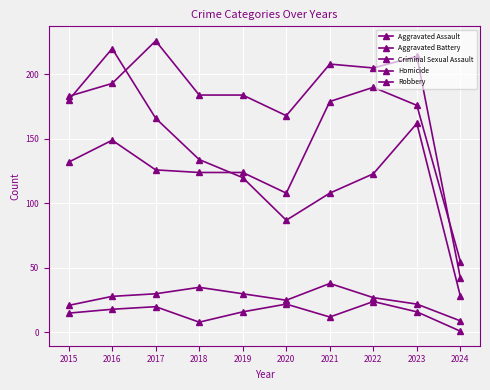

How many lines are shown in the chart?

5